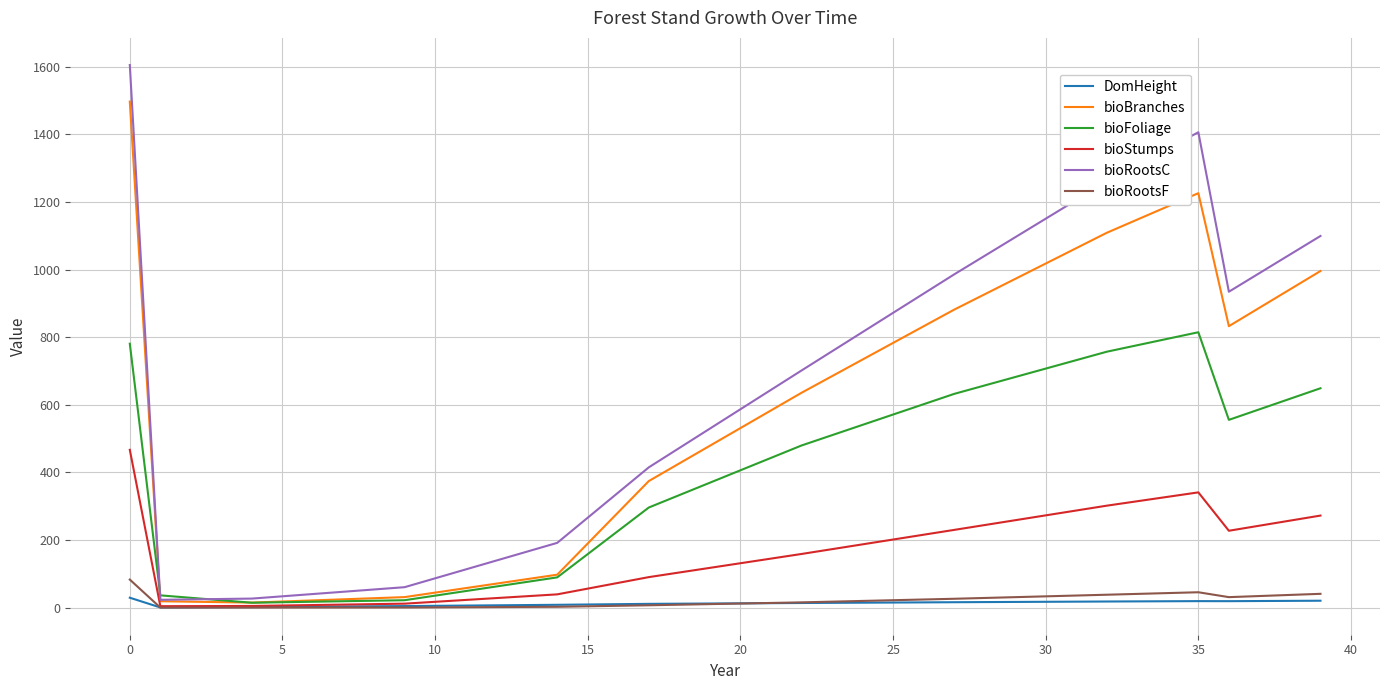

What are all the series names shown in the legend?

DomHeight, bioBranches, bioFoliage, bioStumps, bioRootsC, bioRootsF